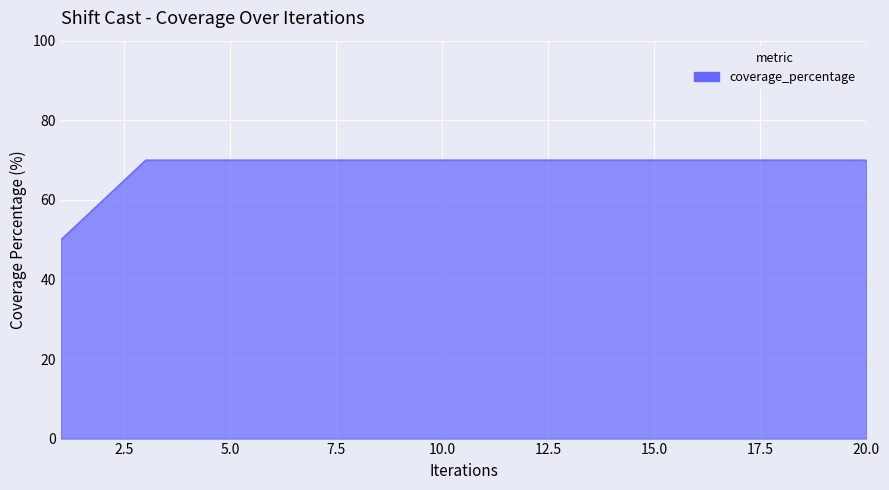

What is the smallest value displayed?

50